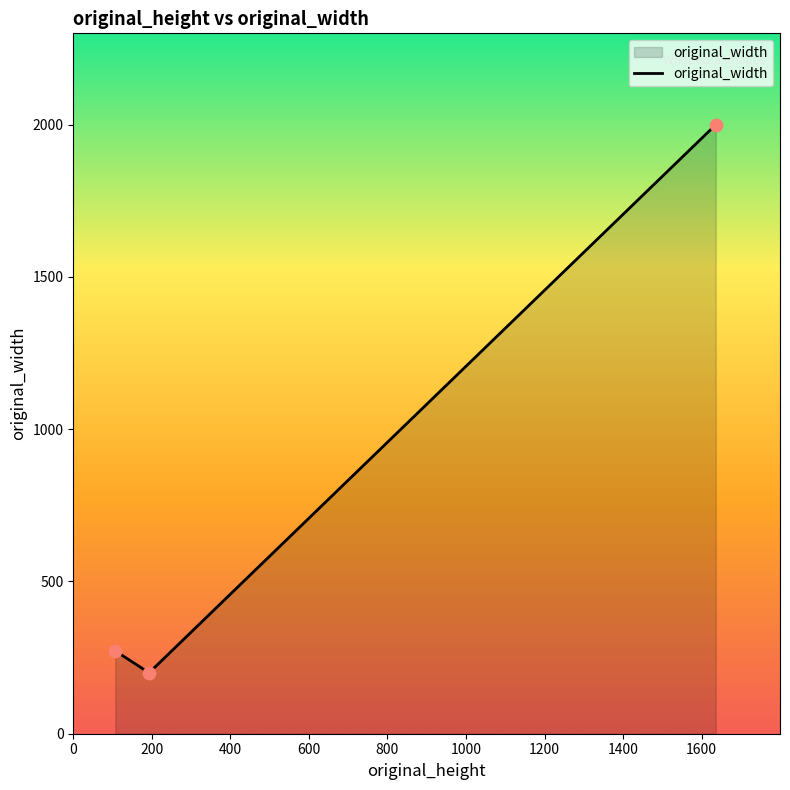

What is the smallest value displayed?

200